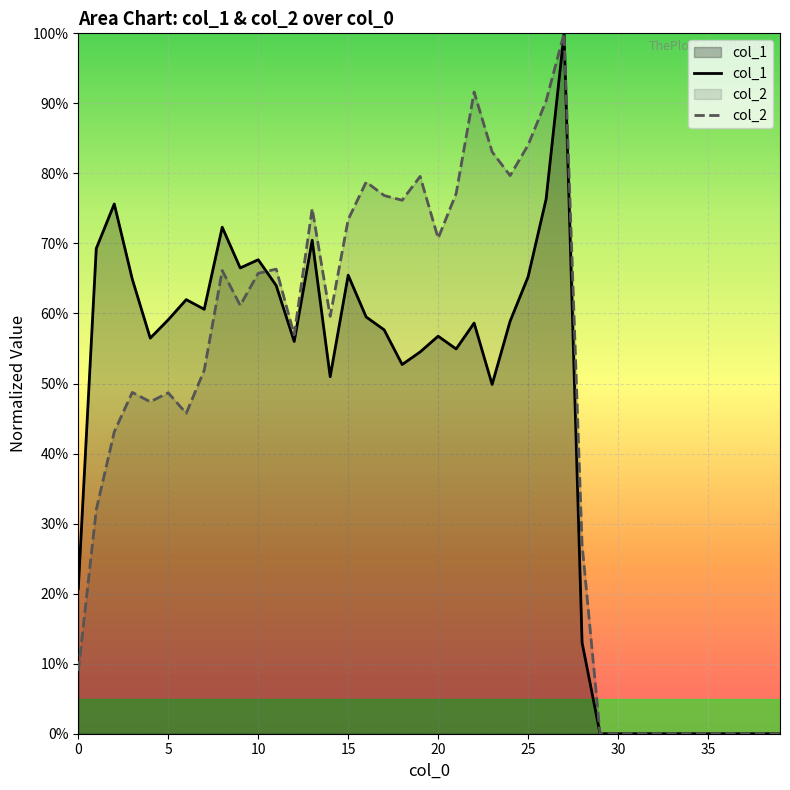

List the series in order of their peak value, highest first.

col_1, col_2